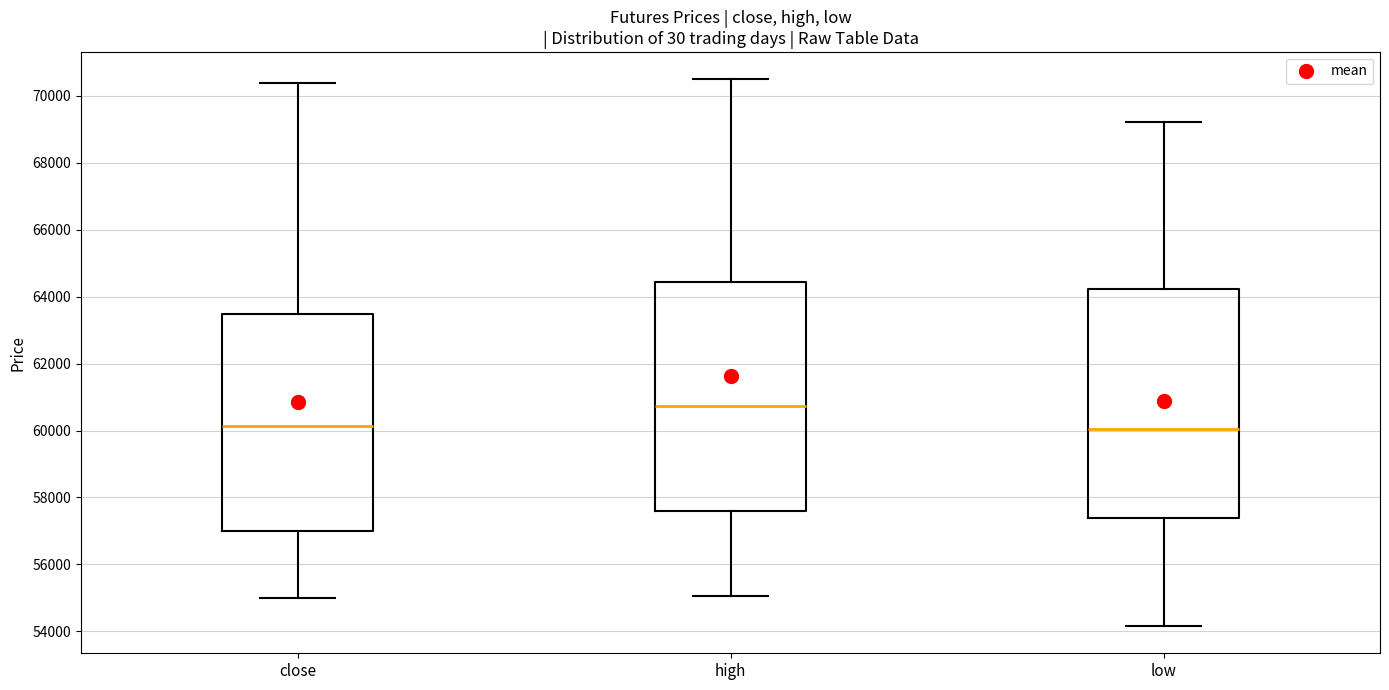

Where is the lower edge of the box for high on the y-axis? The values are not printed on the chart, so give them approximately, as read against the axis.

57600